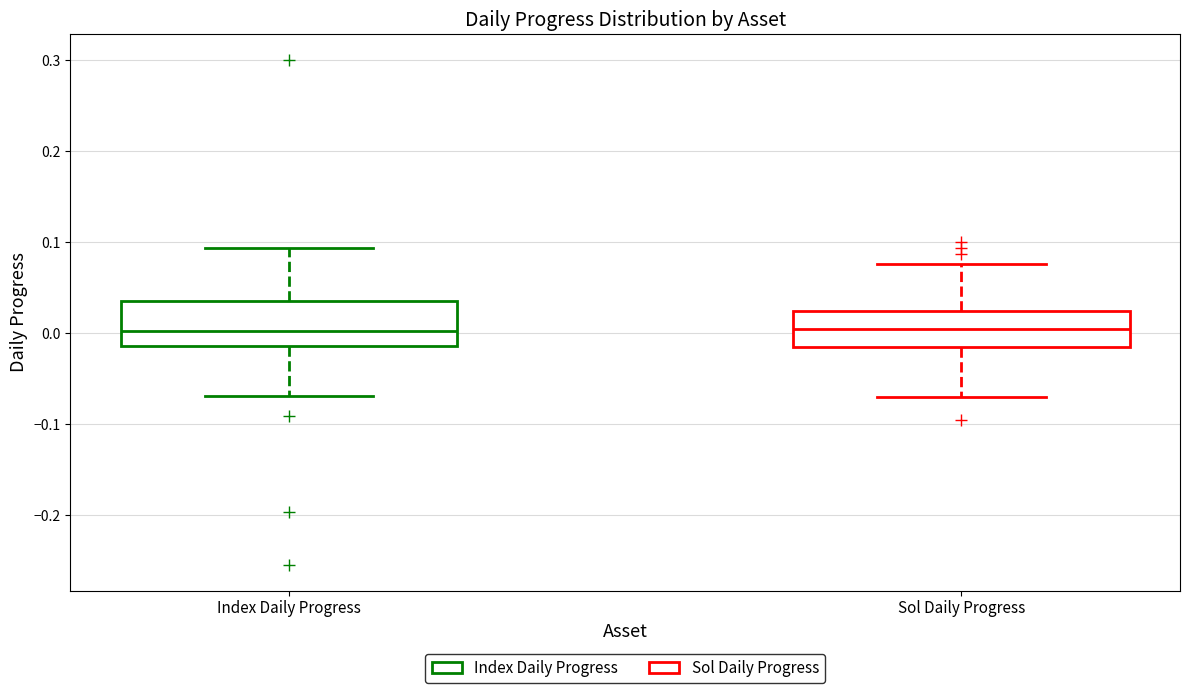

Where does the median line of the box for Index Daily Progress sit on the y-axis? The values are not printed on the chart, so give them approximately, as read against the axis.

0.00